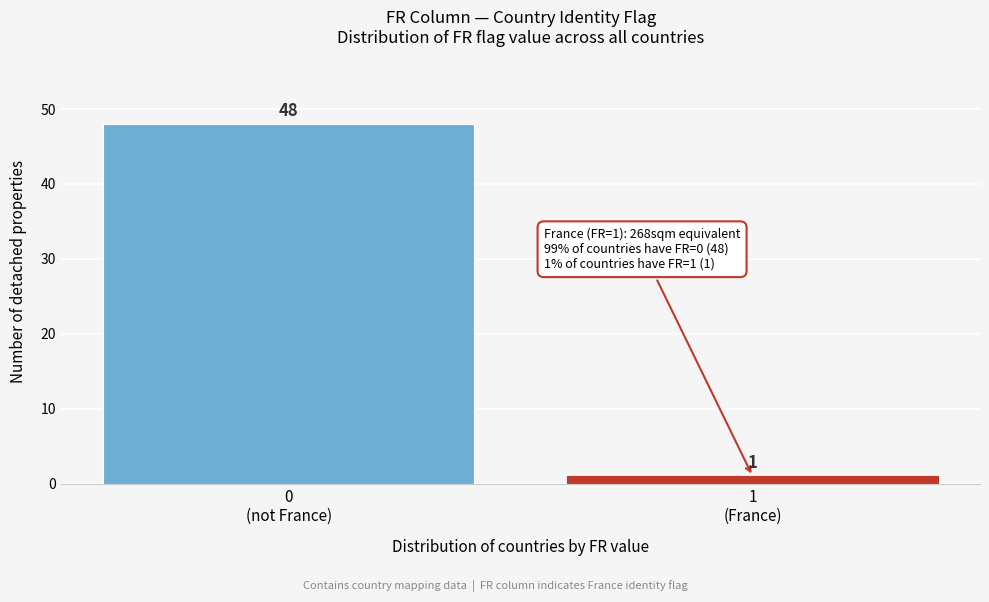

Reading left to right, what are all the values shown in this chart?

48	1